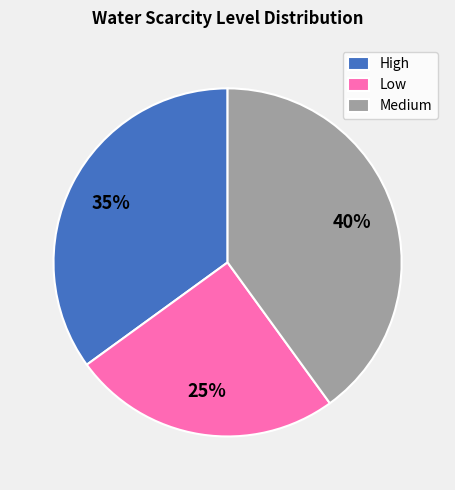

To the nearest percent, what percentage of the pie is High?

35%